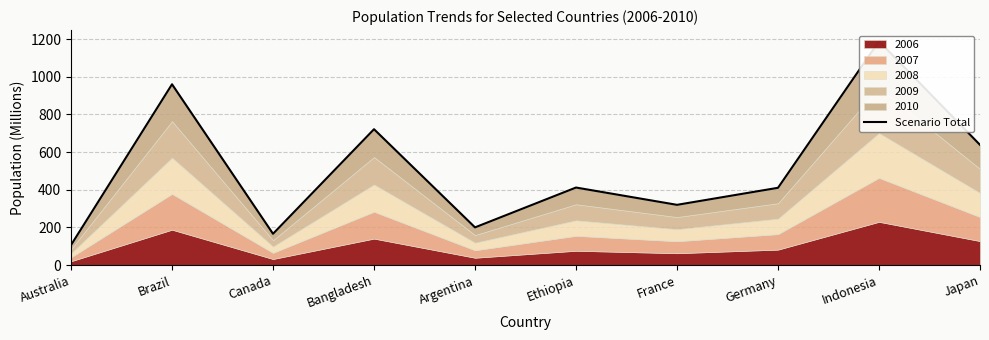

Is it true that the value at Bangladesh is 1029.7?

False